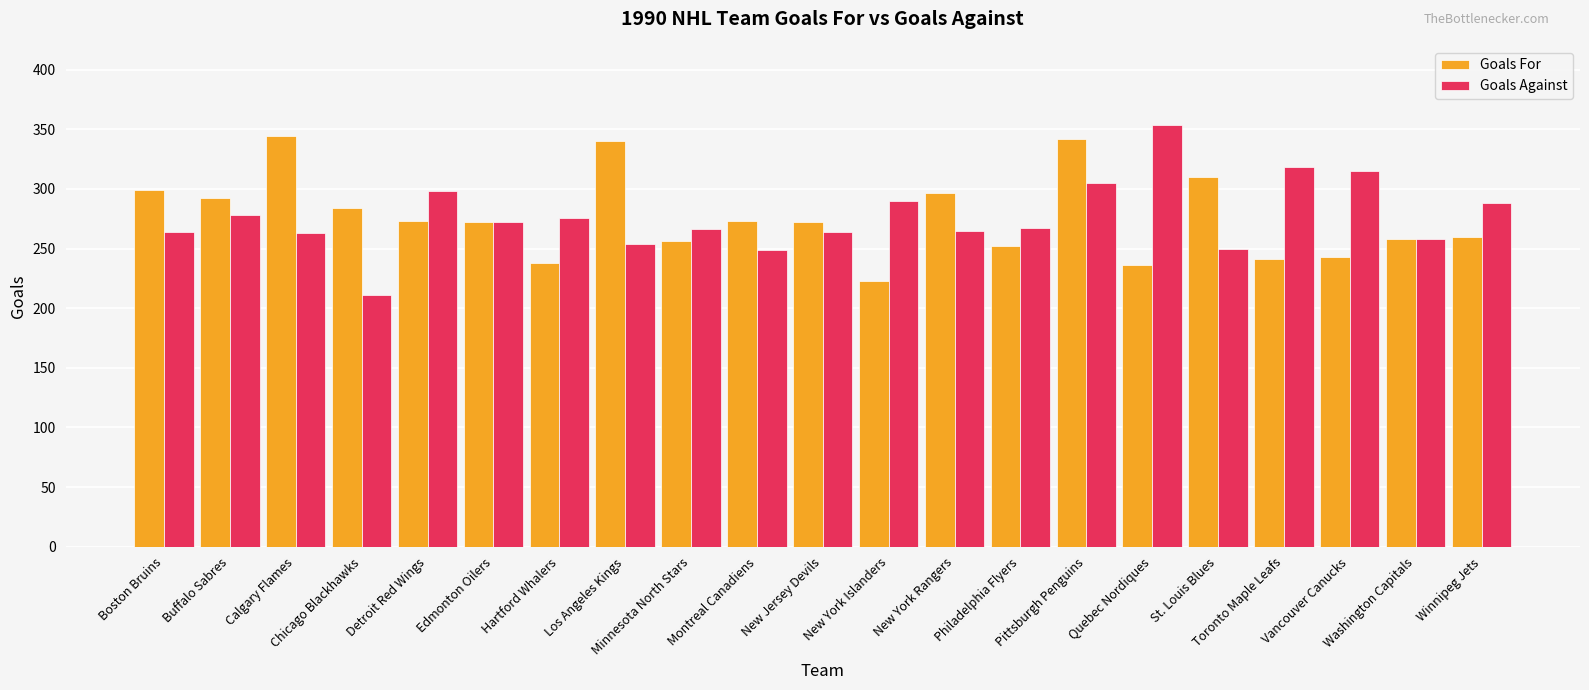

At which label does Goals Against first exceed 267?

Buffalo Sabres